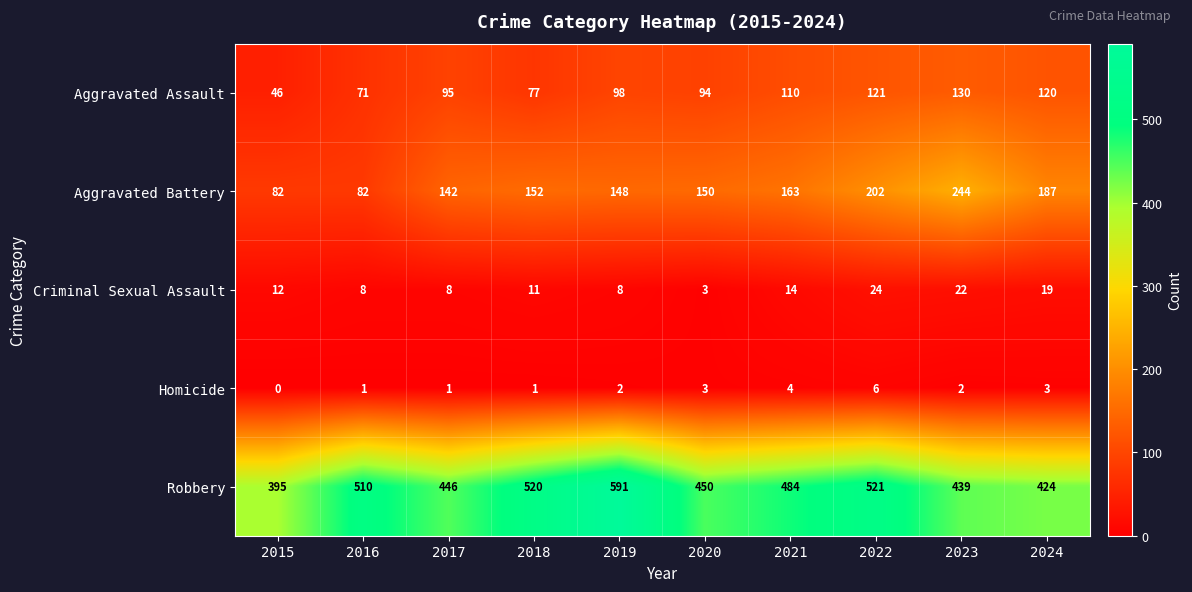

How many categories are shown in the chart?

10